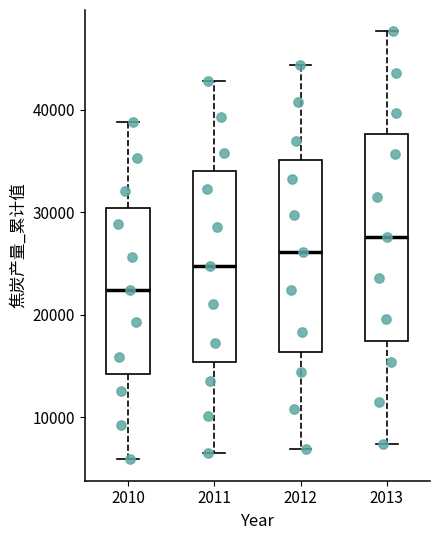

Which box's median line is the highest?

2013